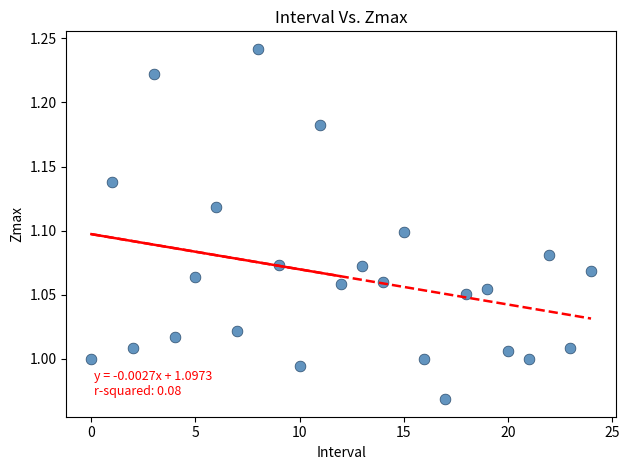

What is the range of Y values (max minus min)?

0.3